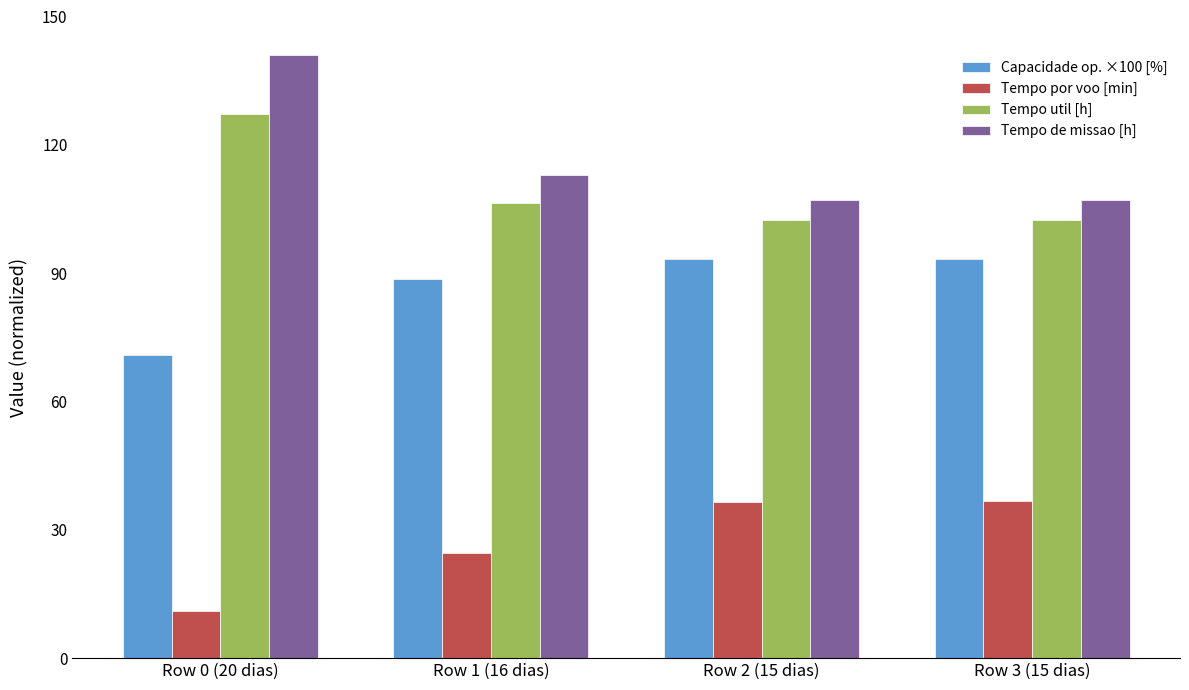

What is the total value across all series at Row 1 (16 dias)?

332.6